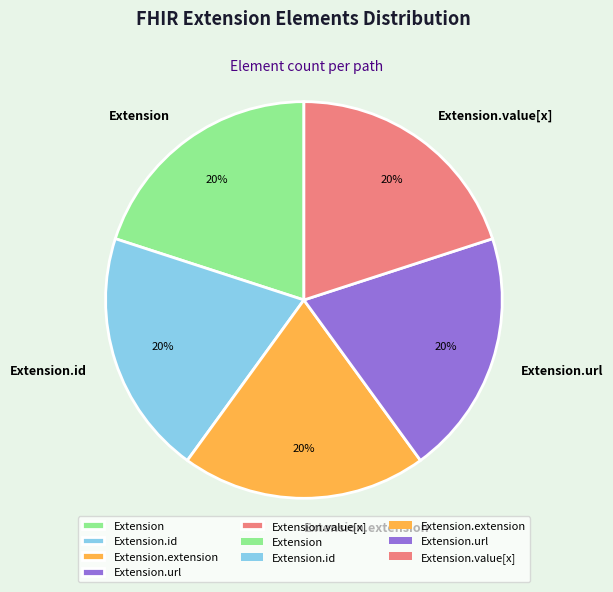

Count the number of slices in the pie.

5